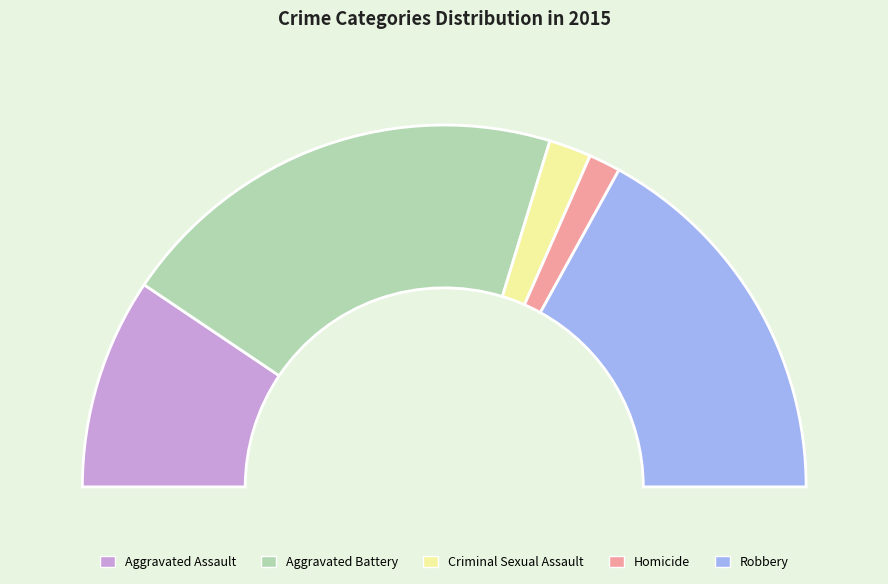

What is the ratio of the value at Aggravated Battery to the value at Aggravated Assault?

2.1